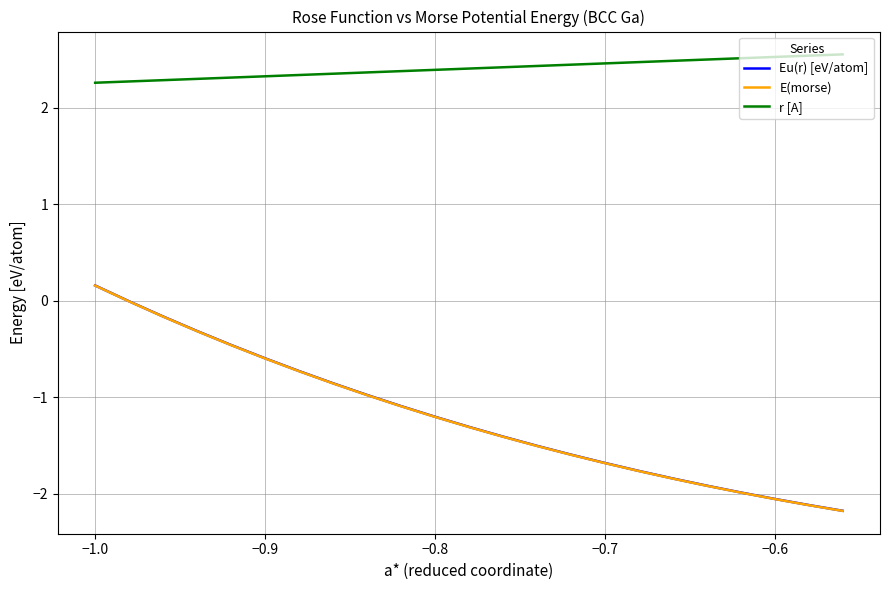

True or false: r [A] and Eu(r) [eV/atom] cross at least once.

False